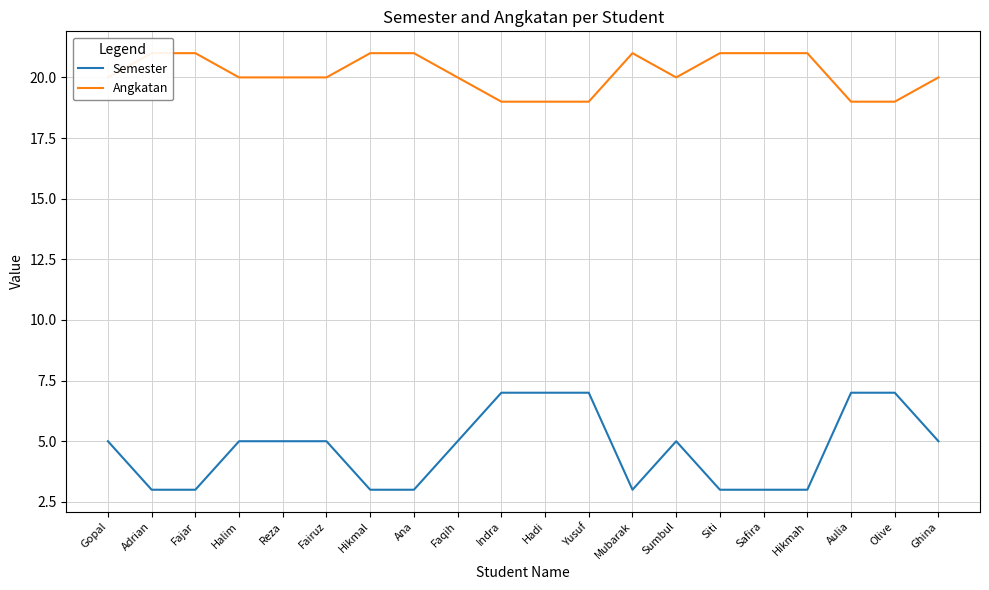

True or false: Semester and Angkatan cross at least once.

False